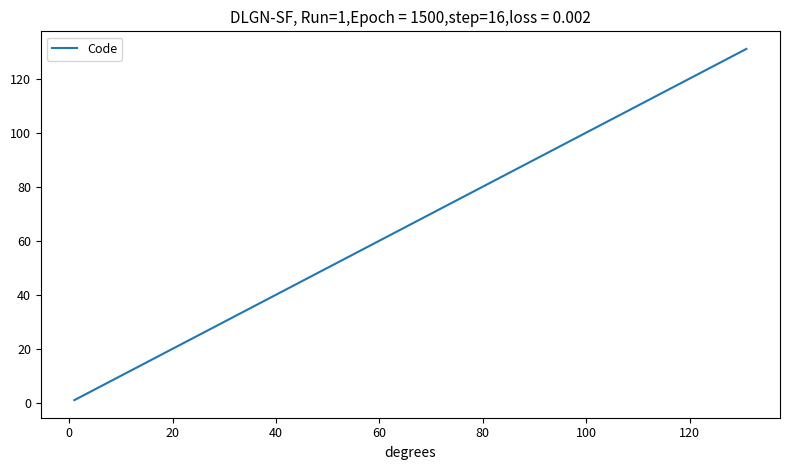

What is the difference between the maximum and minimum values?

130